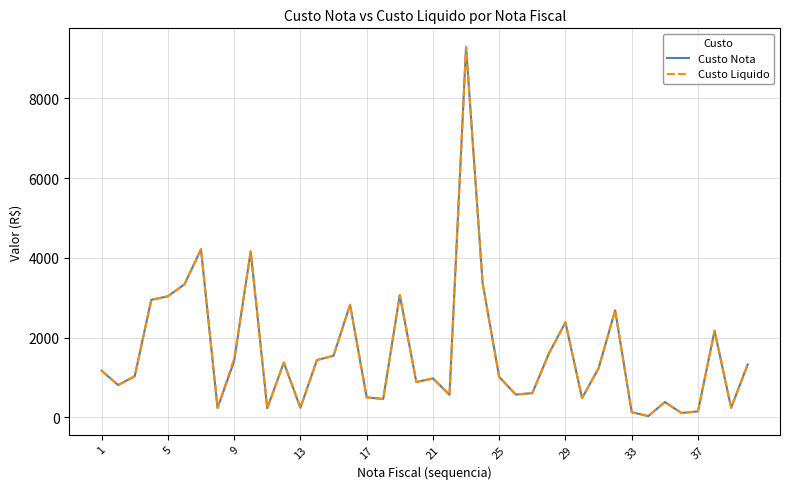

What is the greatest value displayed?

9293.8